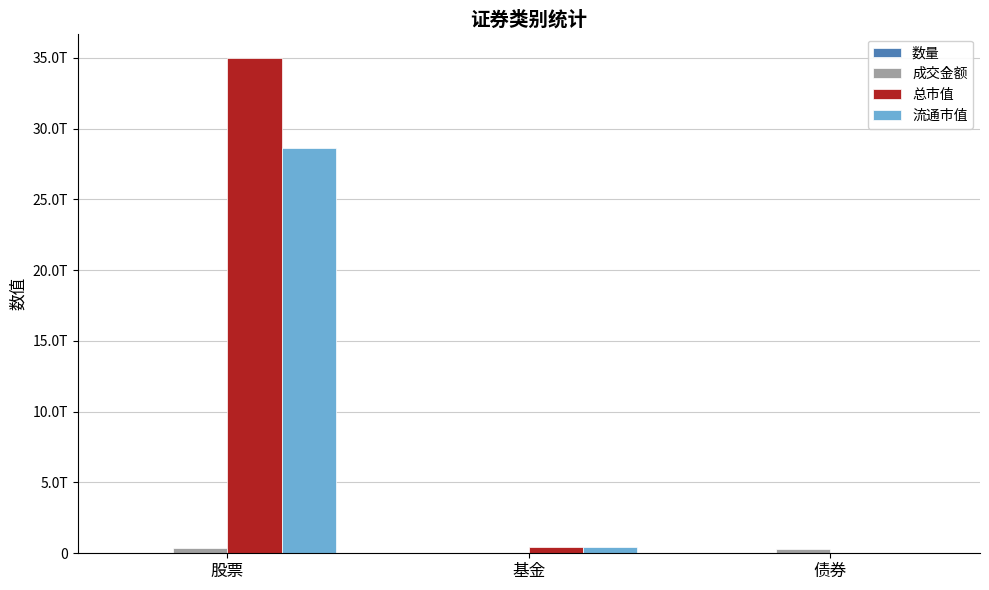

Does the chart contain stacked bars?

No